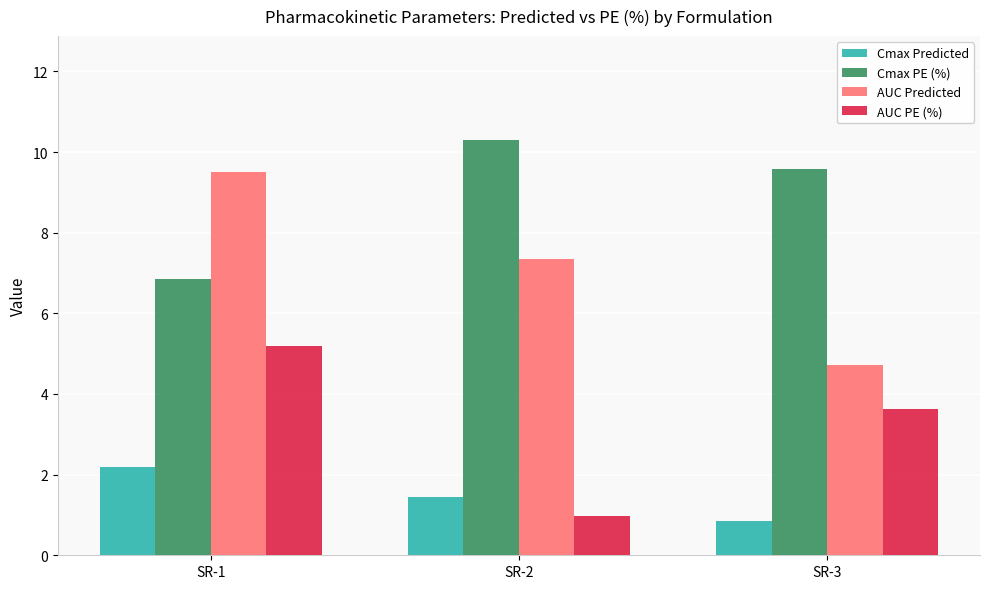

What is the difference between the maximum and minimum values in the AUC Predicted series?

4.8